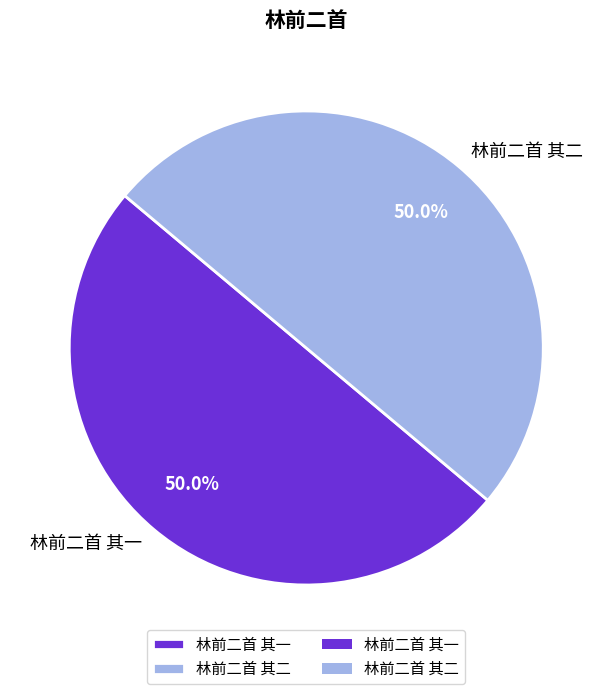

What percentage do 林前二首 其二 and 林前二首 其一 together represent?

100.0%